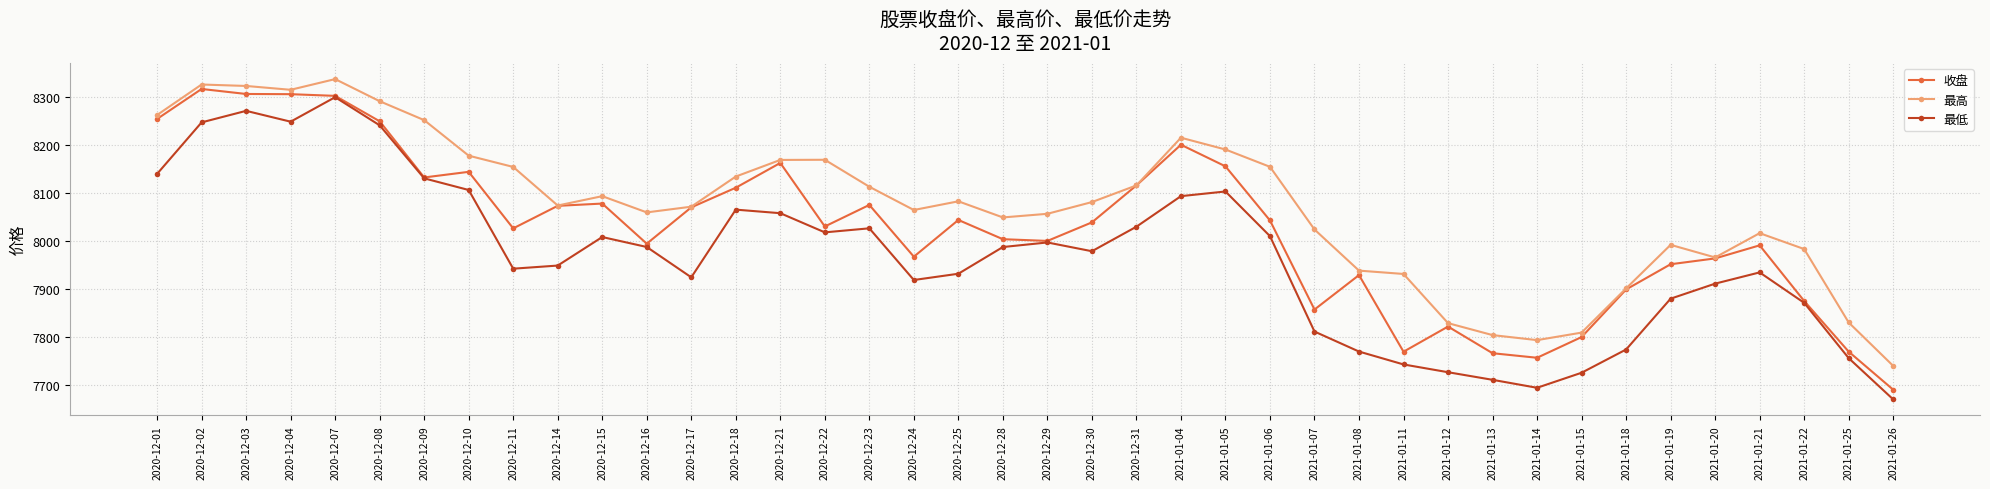

Count the number of data series in this chart.

3